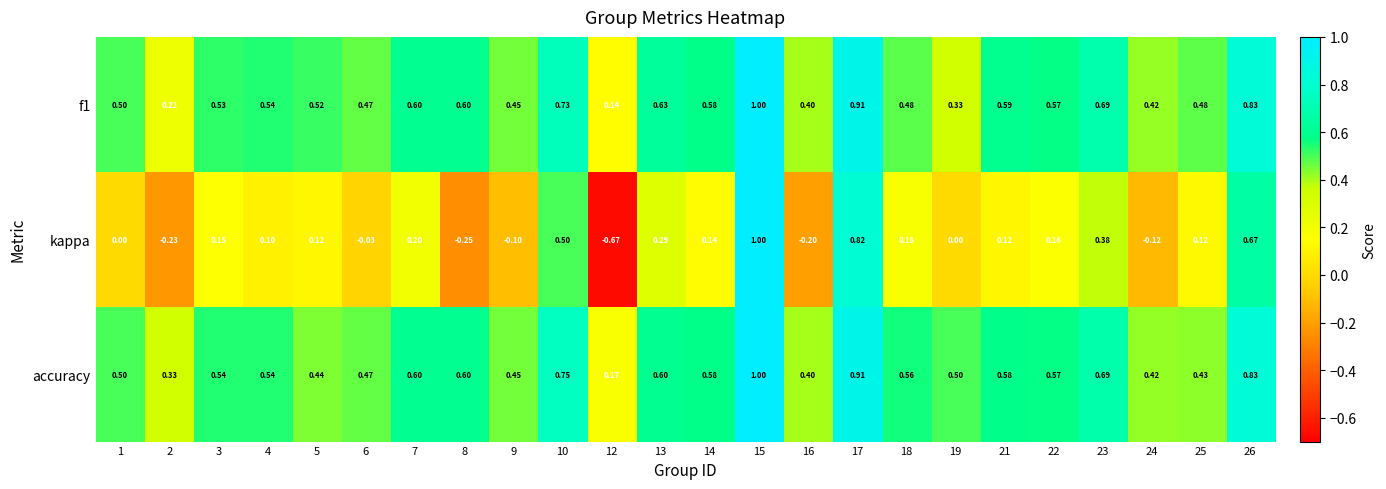

How many values in the kappa series are below 0?

7